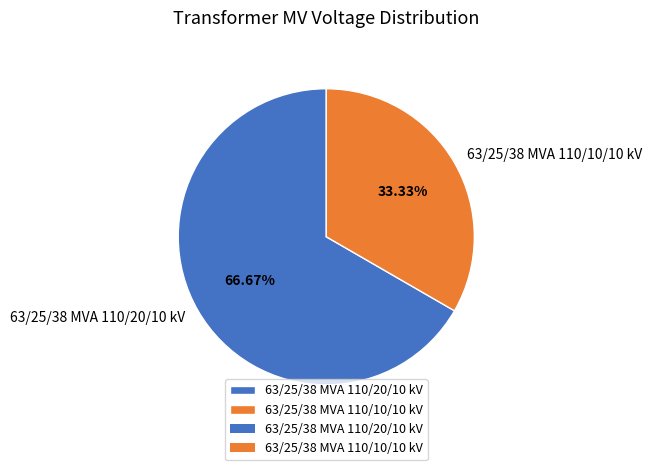

The 63/25/38 MVA 110/10/10 kV slice represents 41% of the pie. True or false?

False